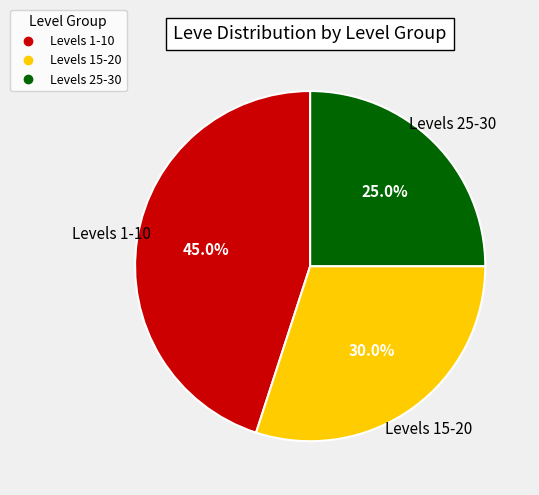

Is there a majority slice in this chart?

No